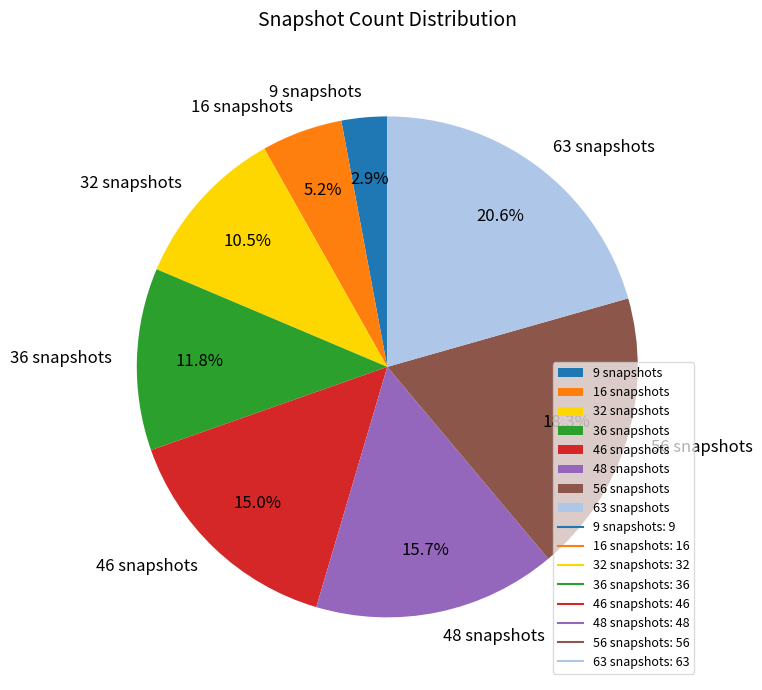

To the nearest percent, what is the combined percentage of 48 snapshots and 32 snapshots?

26%